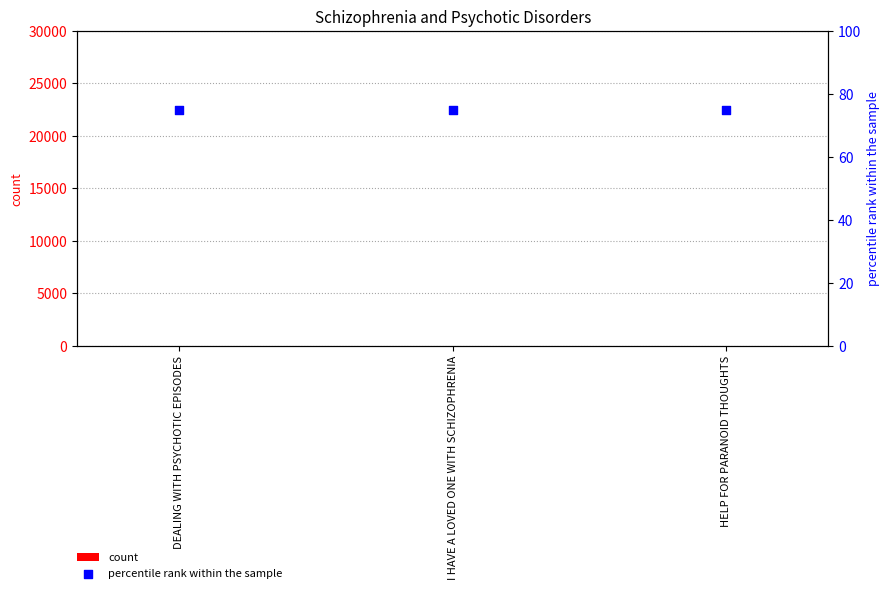

Is the value of percentile rank within the sample at HELP FOR PARANOID THOUGHTS greater than the value of count at DEALING WITH PSYCHOTIC EPISODES?

Yes